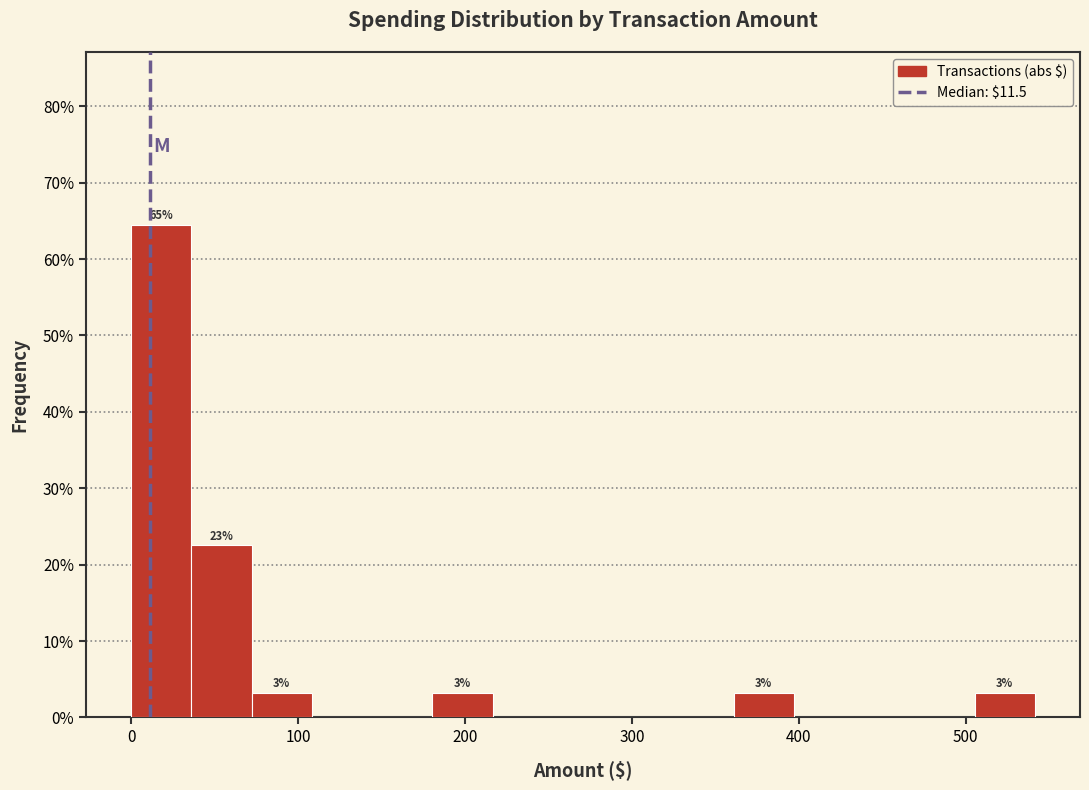

Read against the x-axis, roughly where is the centre of the tallest bar?

20